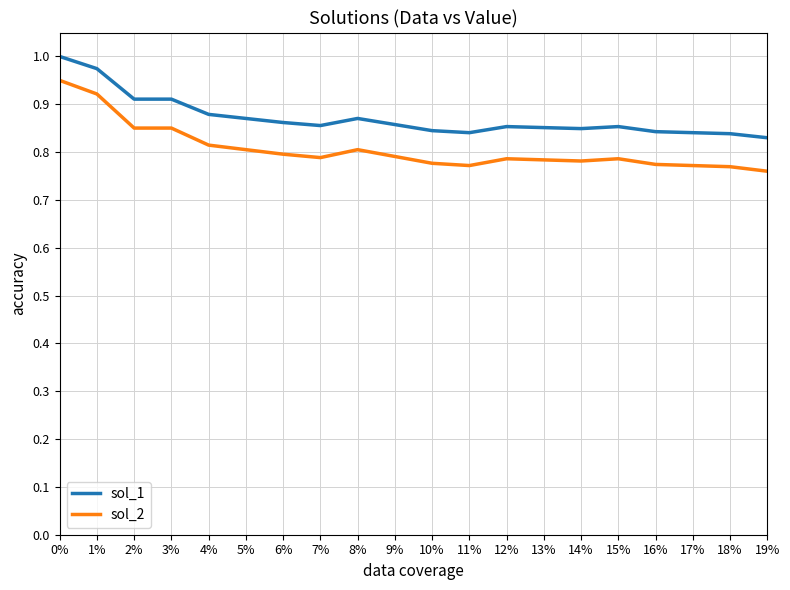

True or false: sol_2 and sol_1 cross at least once.

False